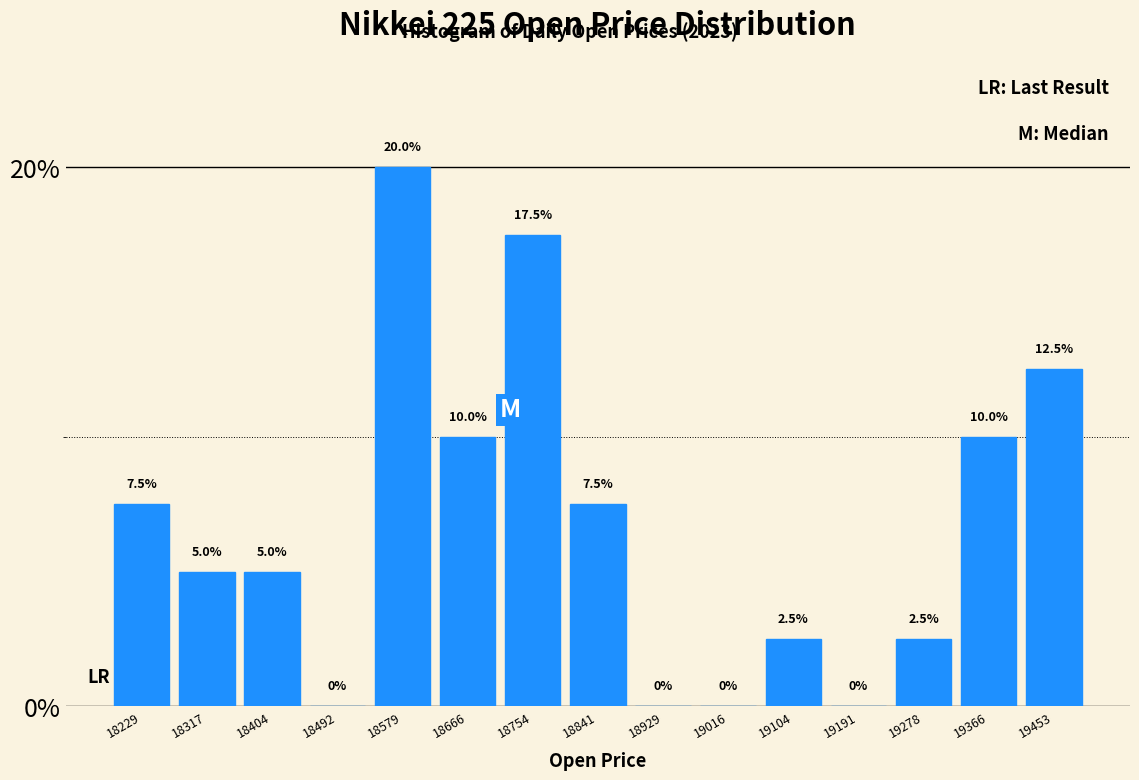

Reading left to right, transcribe this chart: for each bar, give the range it covers on the x-axis and its height. The bar edges are not printed on the chart, so give them approximately, as read against the axis.

18190 to 18270: 7.5
18270 to 18360: 5.0
18360 to 18450: 5.0
18450 to 18540: 0.0
18540 to 18620: 20.0
18620 to 18710: 10.0
18710 to 18800: 17.5
18800 to 18890: 7.5
18890 to 18970: 0.0
18970 to 19060: 0.0
19060 to 19150: 2.5
19150 to 19240: 0.0
19240 to 19320: 2.5
19320 to 19410: 10.0
19410 to 19500: 12.5